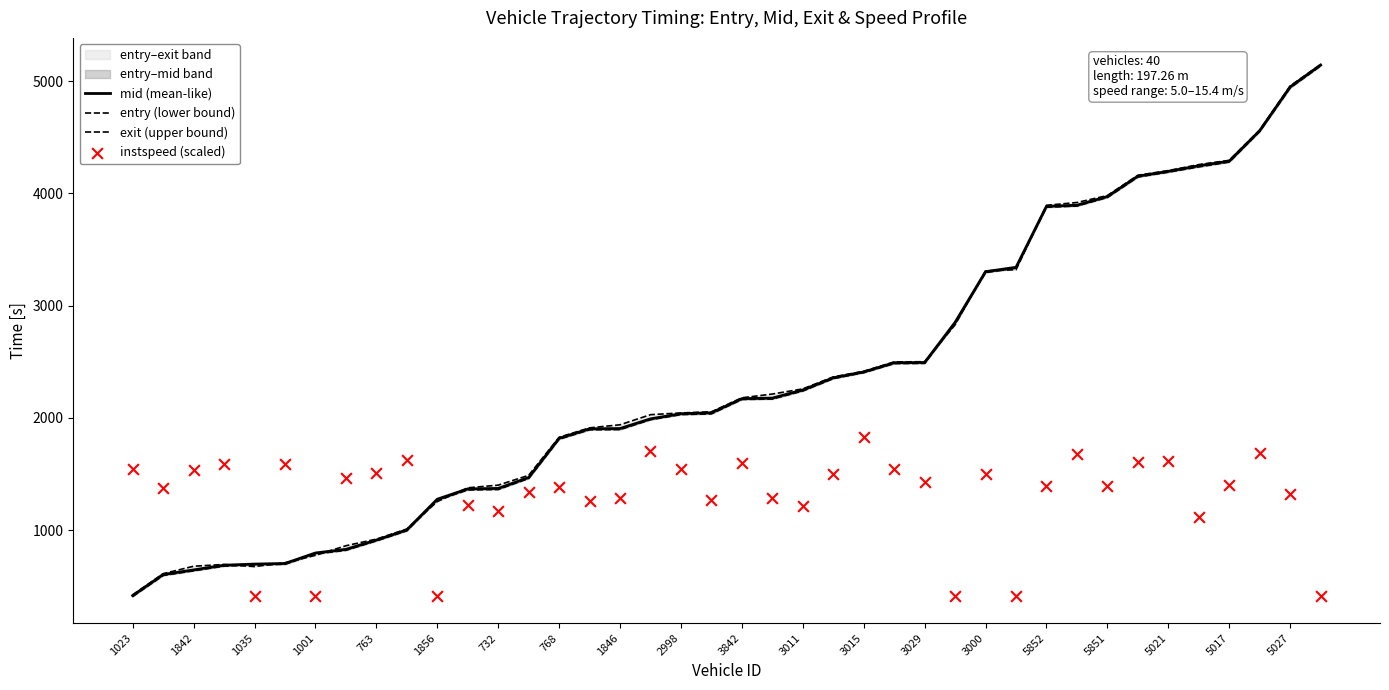

Which series reaches the maximum Y coordinate?

exit (upper bound)